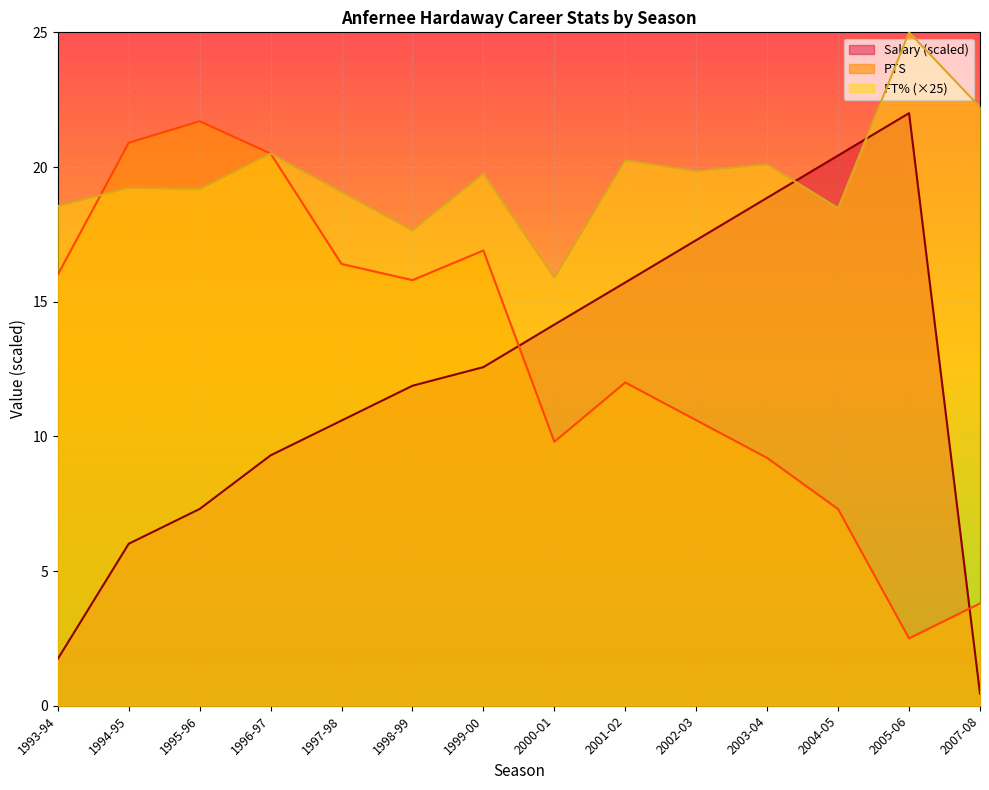

Reading left to right, list all the values displayed in this chart.

Salary: 1993-94=1.7	1994-95=6.0	1995-96=7.3	1996-97=9.3	1997-98=10.6	1998-99=11.9	1999-00=12.6	2000-01=14.1	2001-02=15.7	2002-03=17.3	2003-04=18.9	2004-05=20.4	2005-06=22.0	2007-08=0.4
PTS: 1993-94=16.0	1994-95=20.9	1995-96=21.7	1996-97=20.5	1997-98=16.4	1998-99=15.8	1999-00=16.9	2000-01=9.8	2001-02=12.0	2002-03=10.6	2003-04=9.2	2004-05=7.3	2005-06=2.5	2007-08=3.8
FT%: 1993-94=18.6	1994-95=19.2	1995-96=19.2	1996-97=20.5	1997-98=19.1	1998-99=17.6	1999-00=19.8	2000-01=15.9	2001-02=20.2	2002-03=19.9	2003-04=20.1	2004-05=18.5	2005-06=25.0	2007-08=22.2